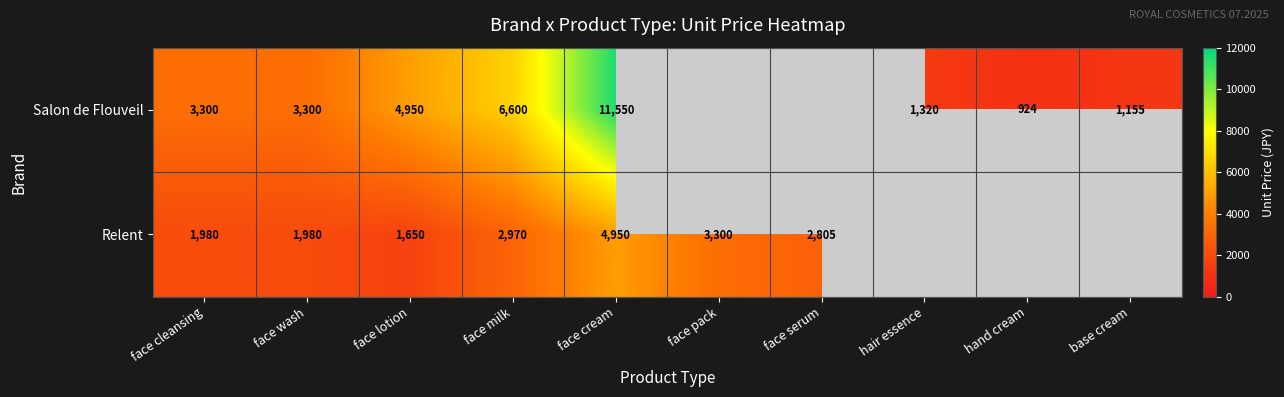

Between face cleansing and face milk, which series saw the biggest shift?

Salon de Flouveil